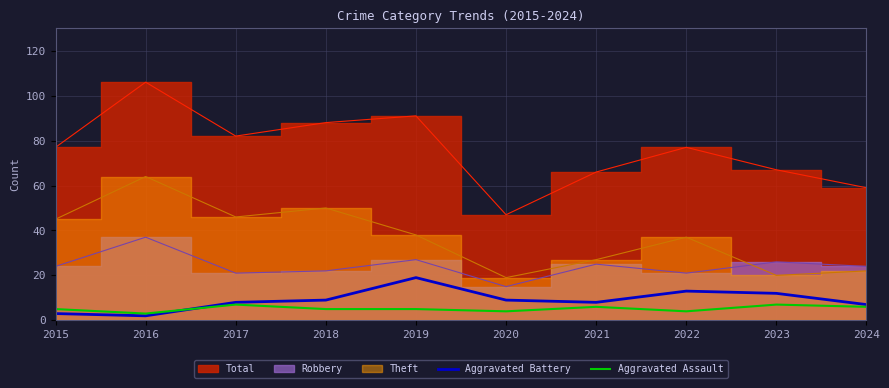

Is it true that Aggravated Assault equals 6 at 2021?

True